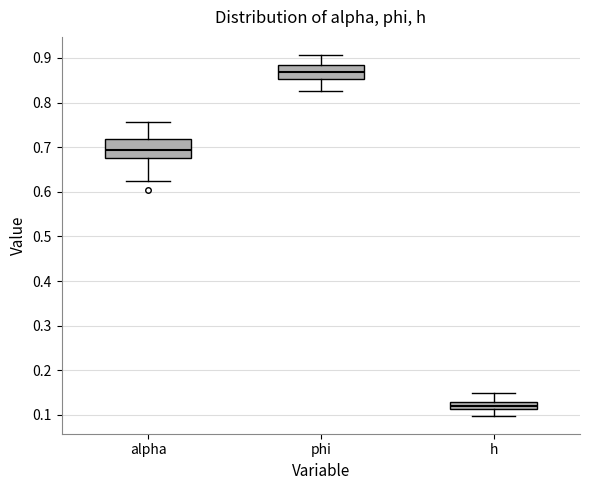

Which box's median line is the lowest?

h